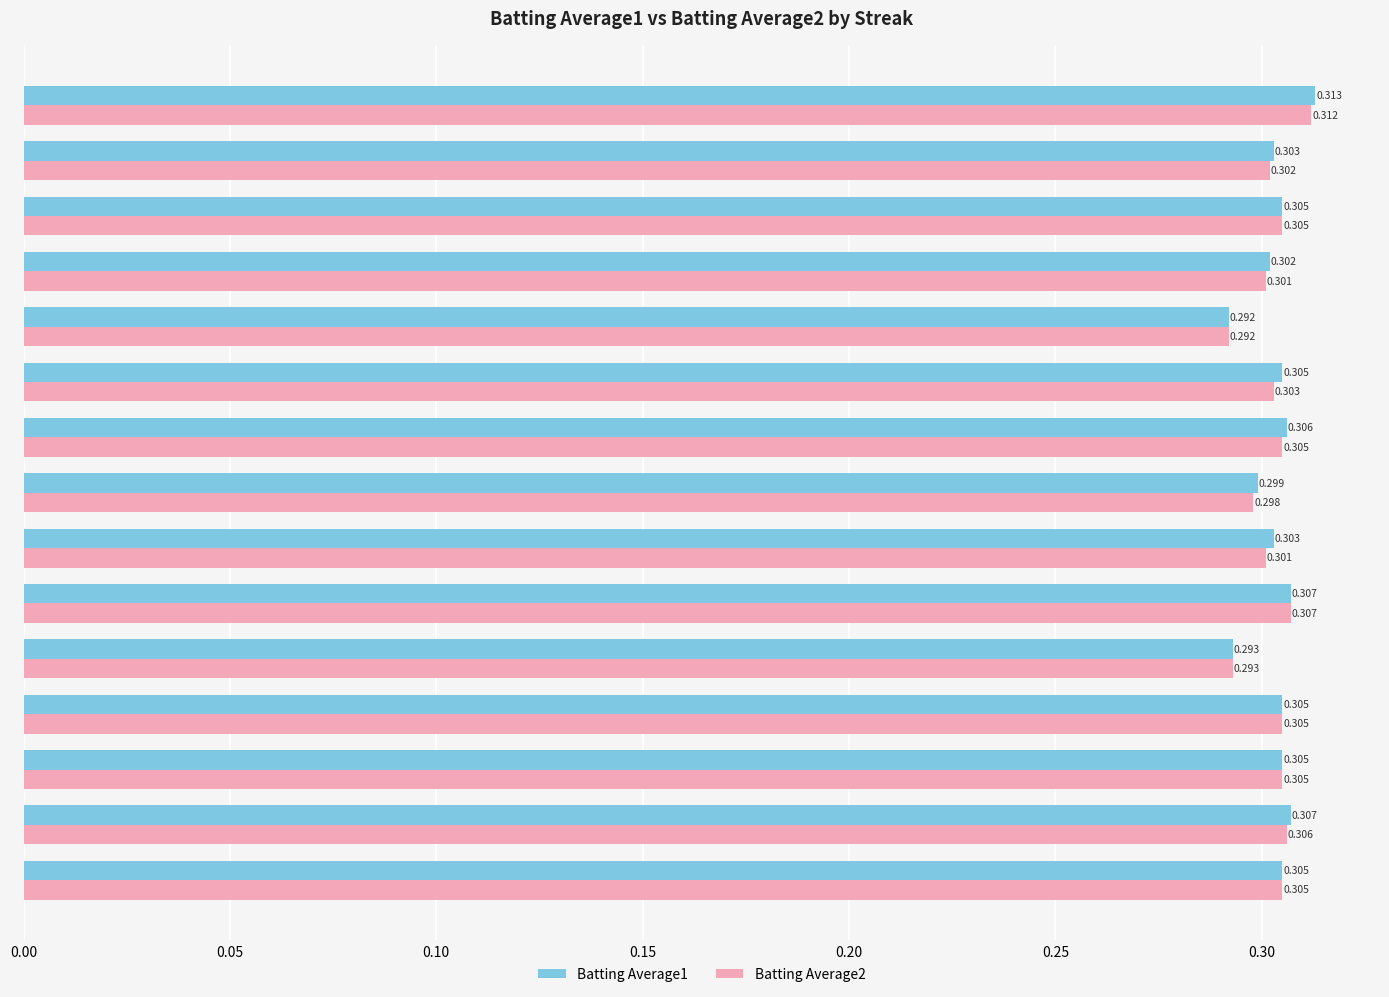

How many distinct data groups are displayed?

2